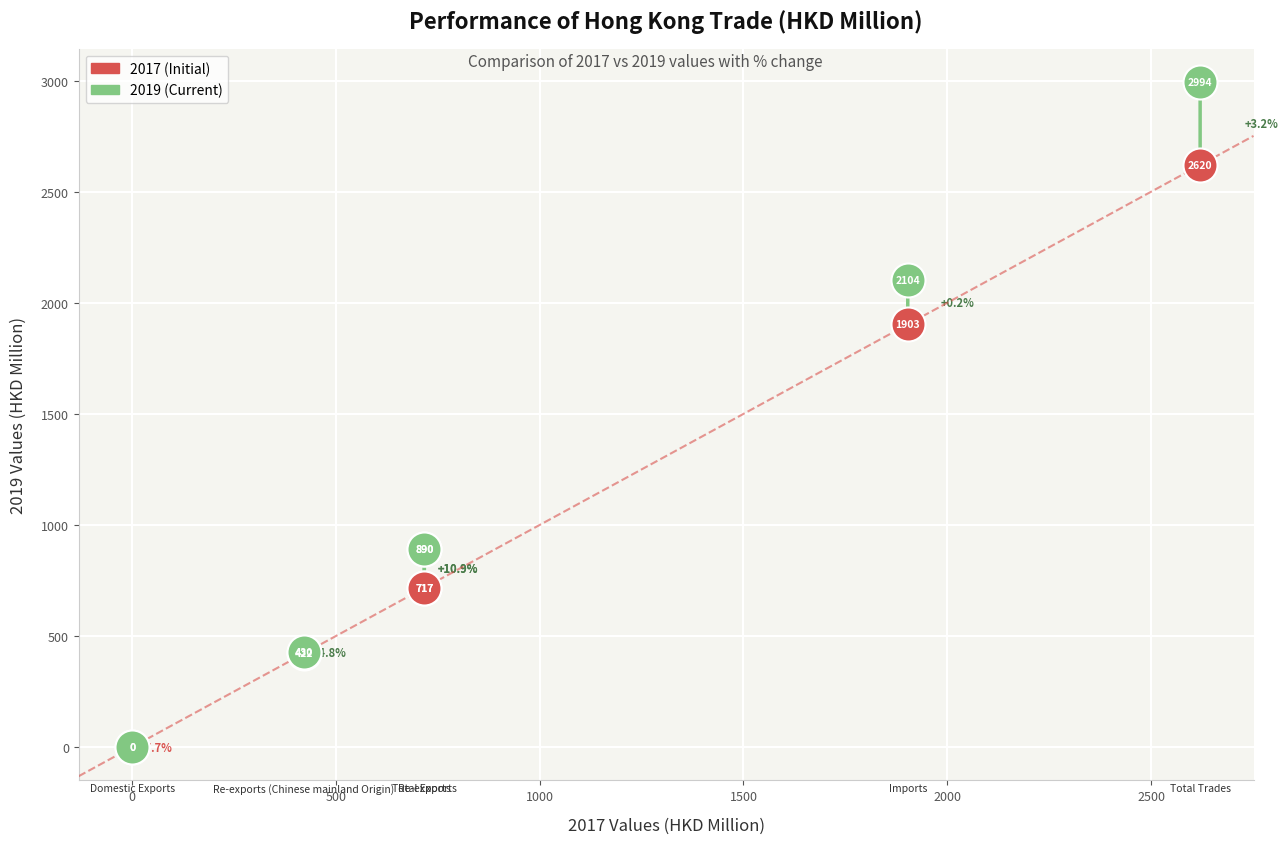

In the 2019 (Current) series, what Y value is closest to 1497?

890.2